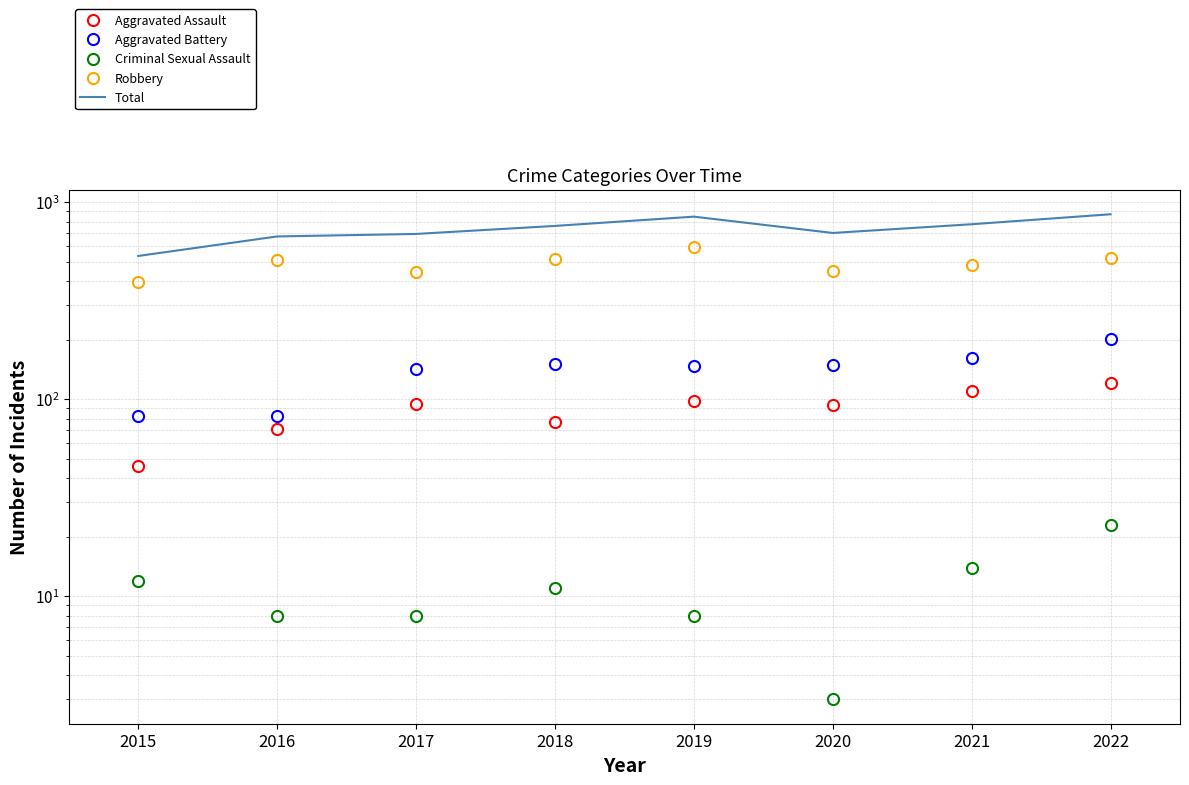

Between 2016 and 2018, which is larger?

2018